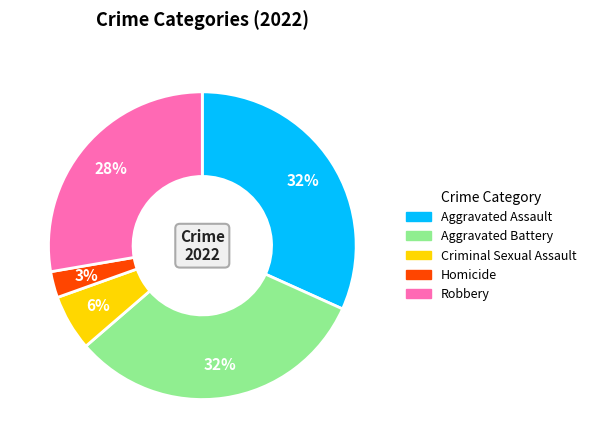

Do Homicide and Criminal Sexual Assault together represent more than half of the pie?

No